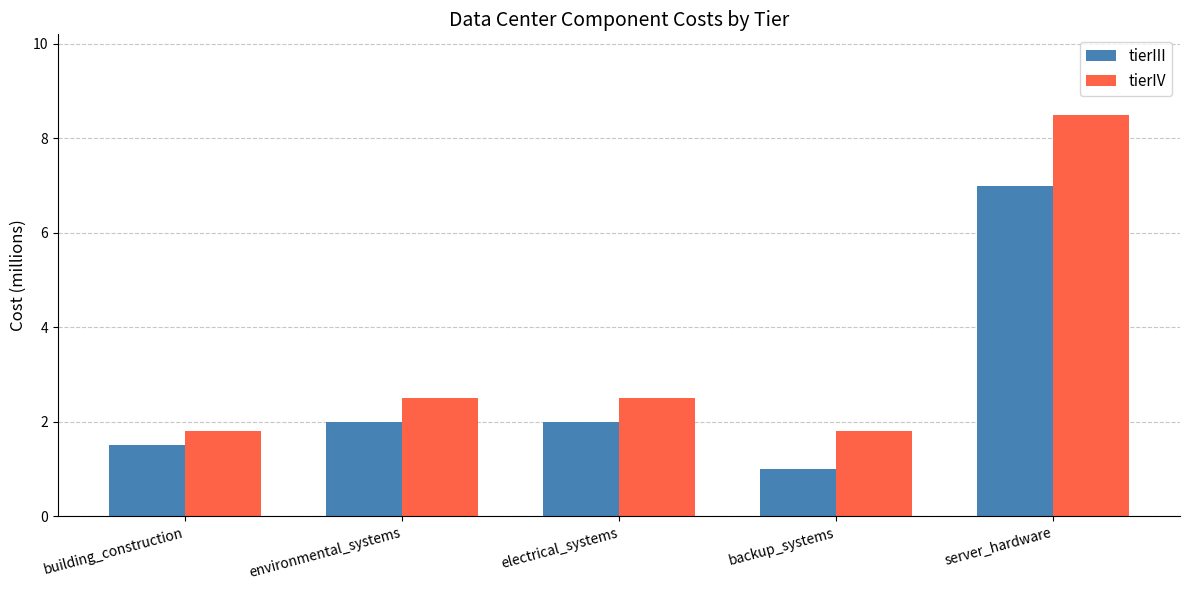

What is the spread (max minus min) of values at building_construction?

0.3